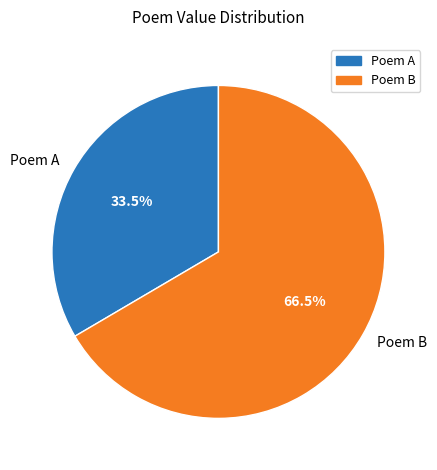

Is Poem B the majority of the pie?

Yes